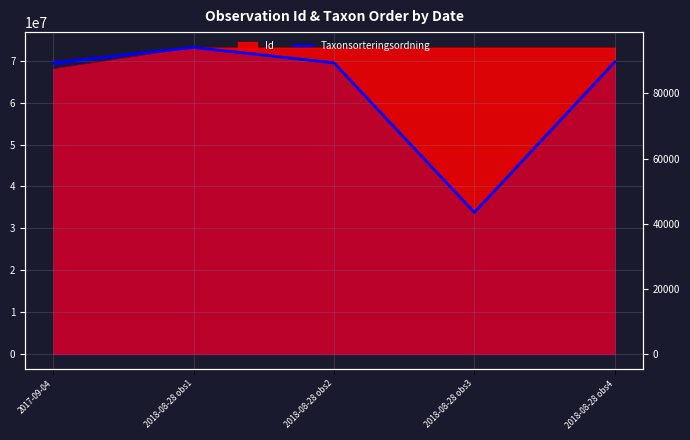

List the labels in order of value, smallest first.

2018-08-28 obs3, 2018-08-28 obs2, 2017-09-04, 2018-08-28 obs4, 2018-08-28 obs1